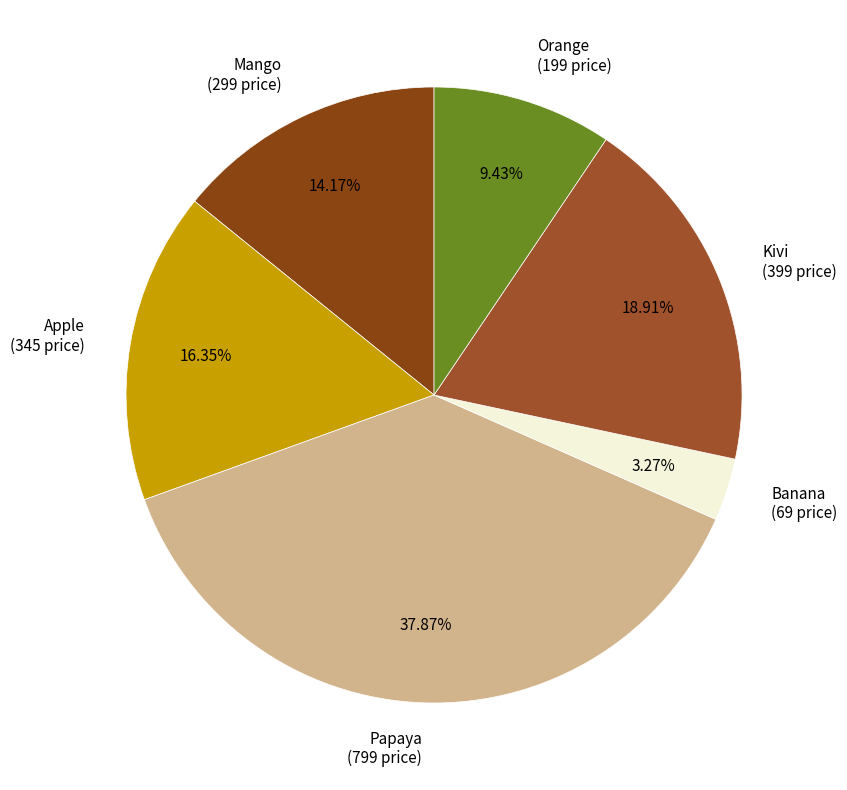

Is Kivi the majority of the pie?

No